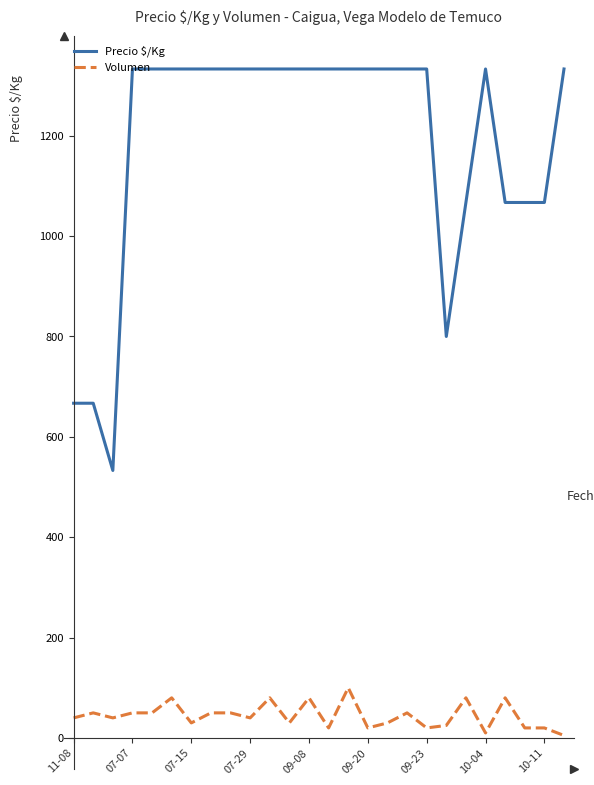

What is the lowest value of the Volumen series?

5